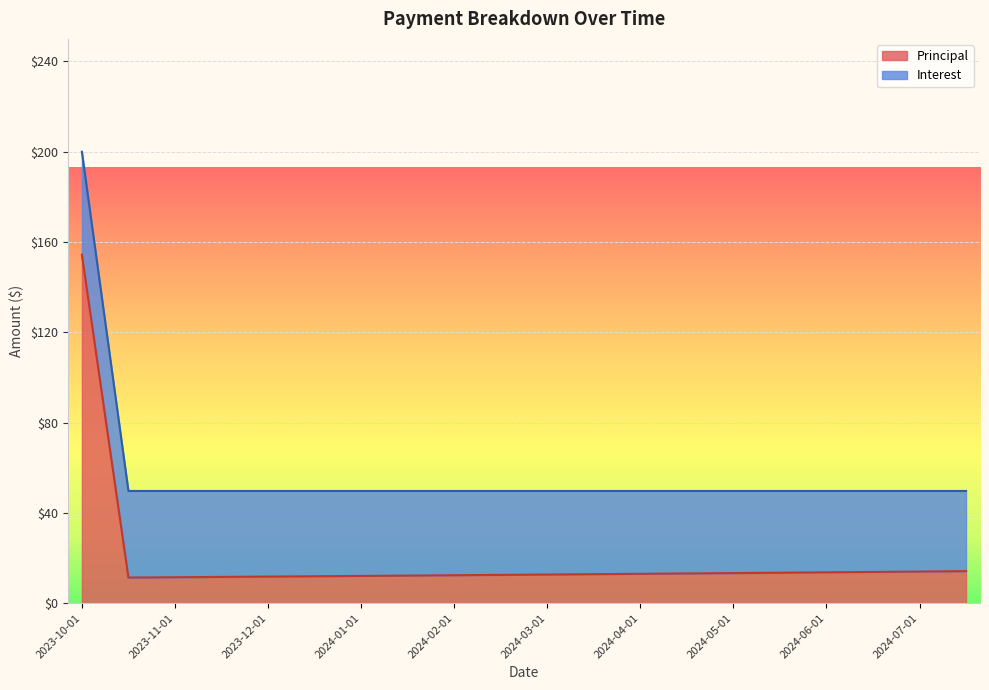

What is the label of the 4th point from the right?

2024-06-01